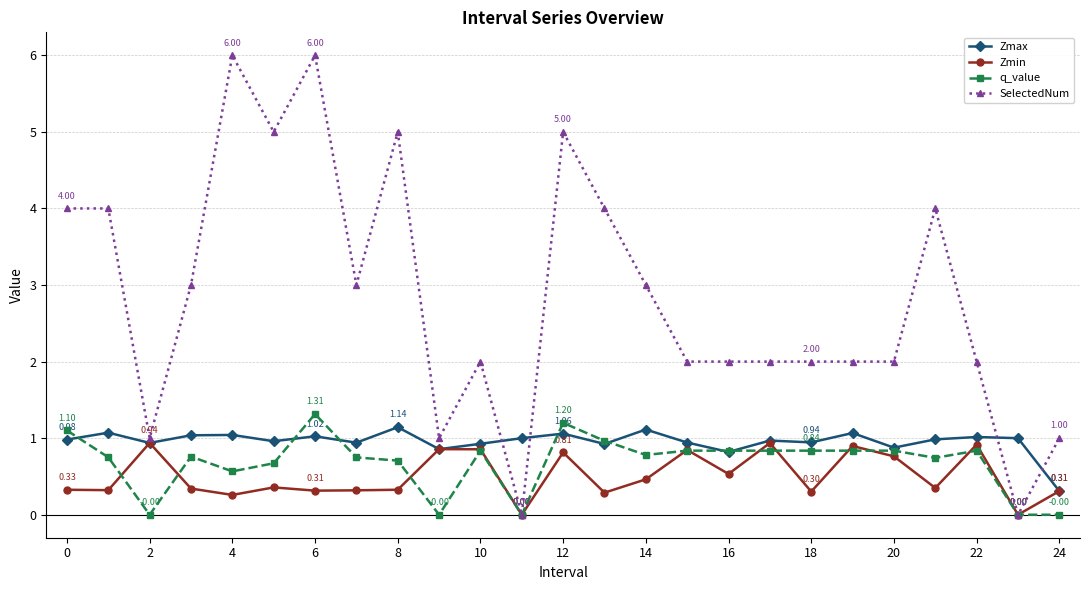

True or false: SelectedNum has more than 2 points higher than both neighbors.

True